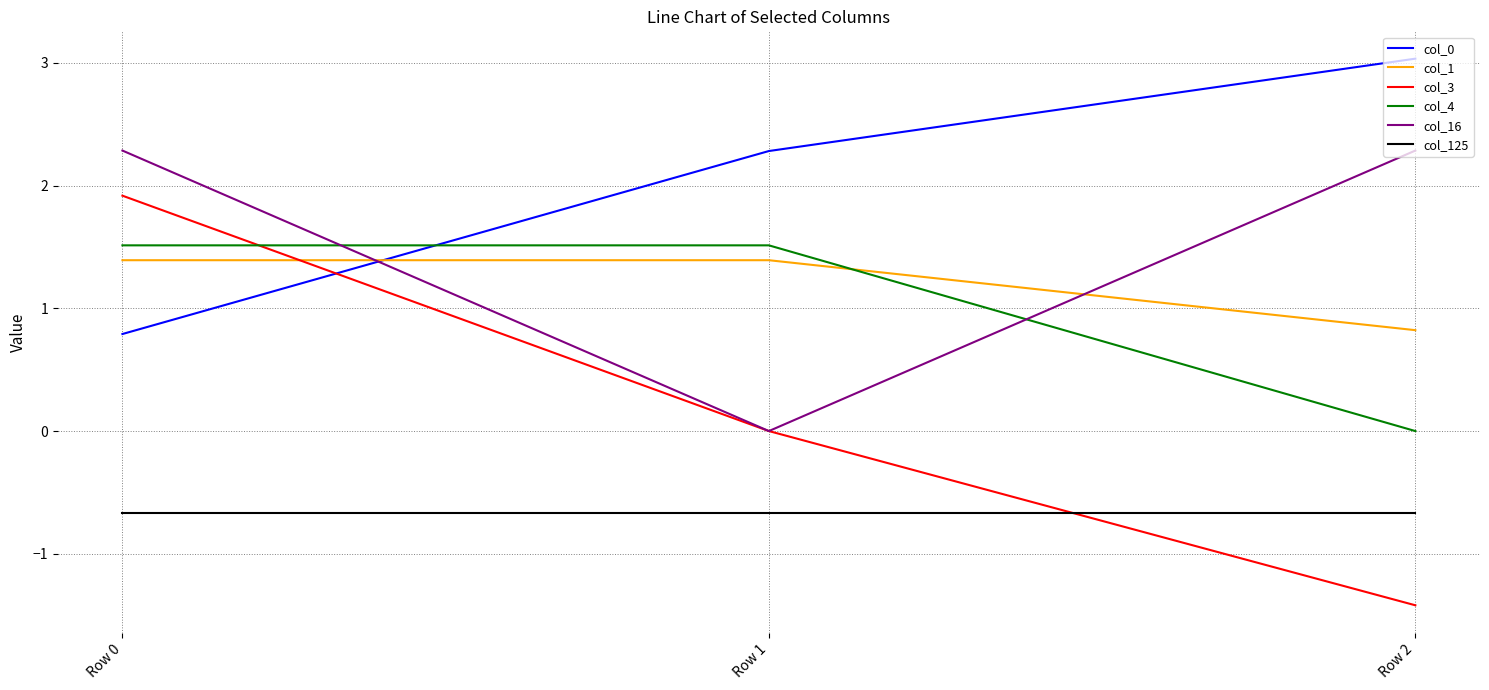

Is the value of col_0 at Row 1 greater than the value of col_125 at Row 2?

Yes